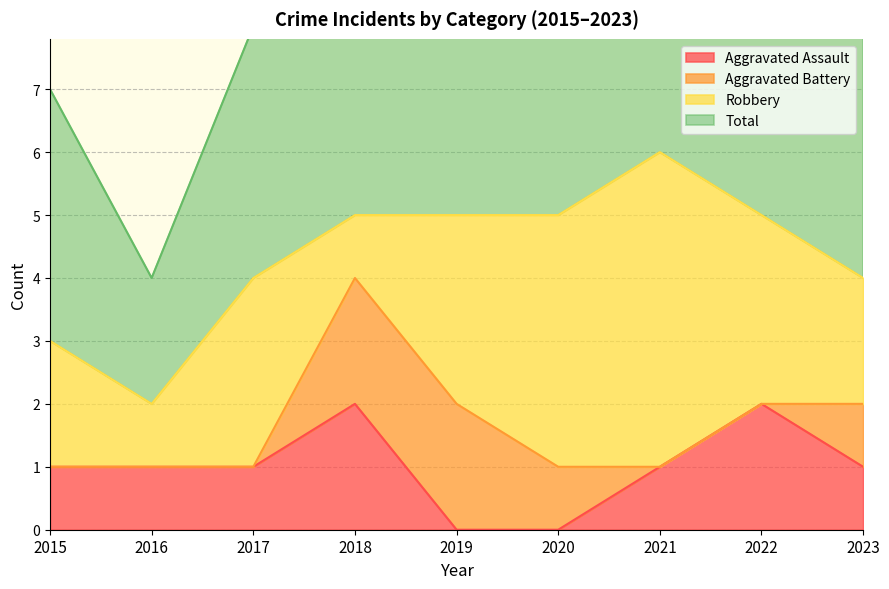

The Aggravated Assault series shows 1 at 2017. True or false?

True